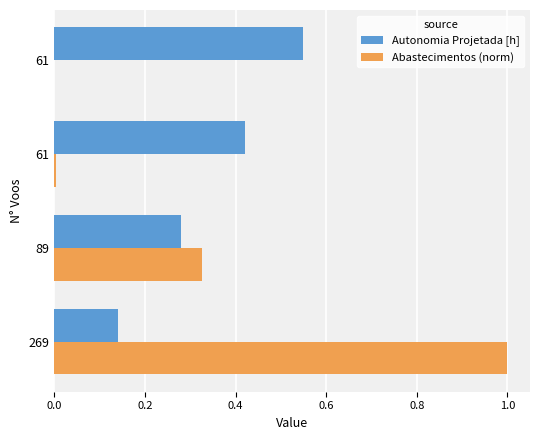

What are all the series names shown in the legend?

Autonomia Projetada [h], Abastecimentos (norm)